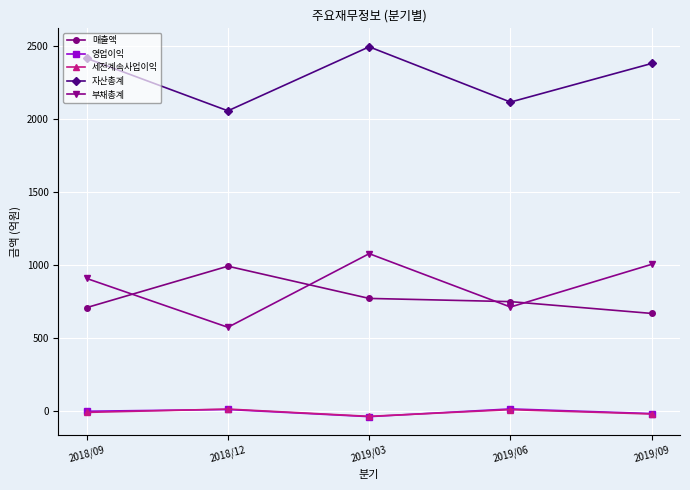

At which category does 세전계속사업이익 reach its first local valley?

2019/03